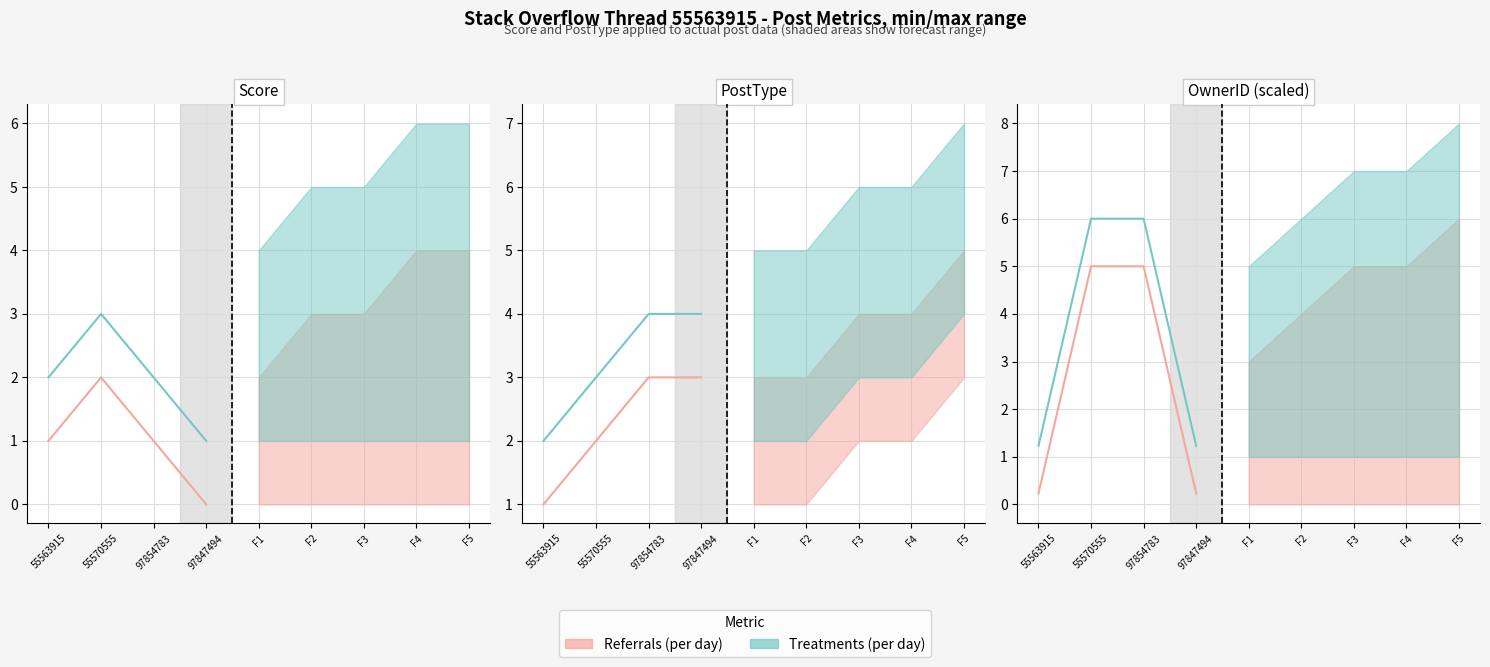

True or false: PostType / Metric B (per post) and Score / Metric A (per post) cross at least once.

False